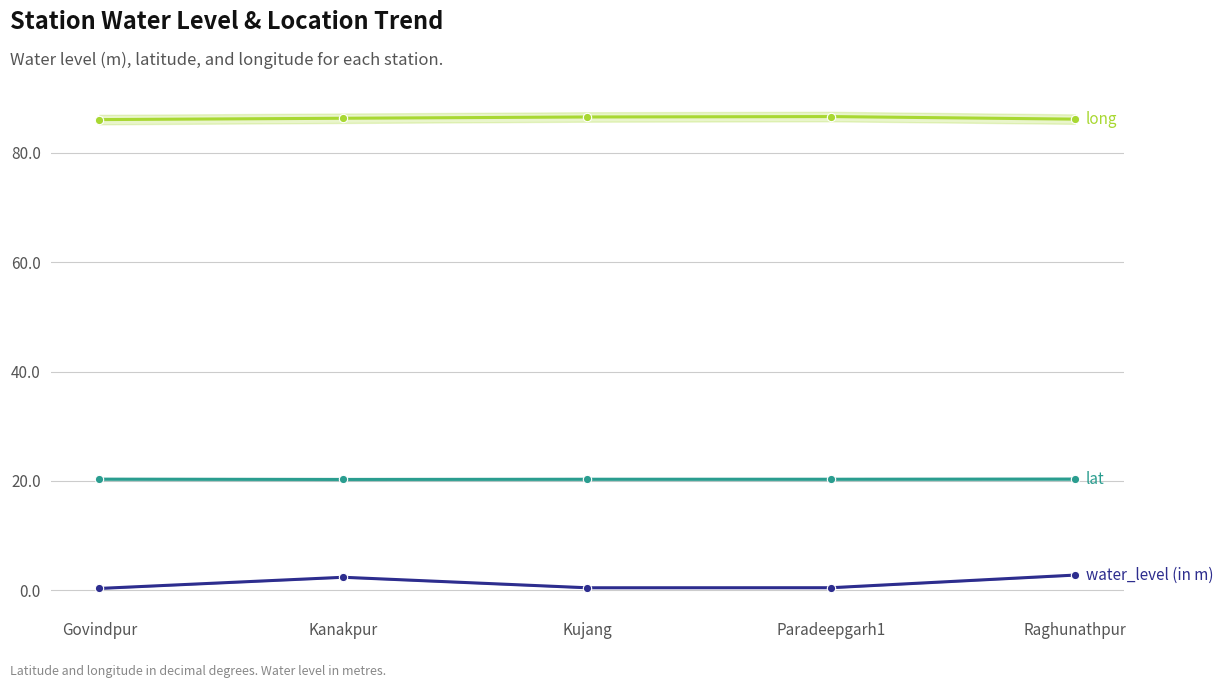

Reading left to right, list all the values displayed in this chart.

water_level (in m): 0.4	2.4	0.5	0.5	2.8
lat: 20.3	20.3	20.3	20.3	20.3
long: 86.1	86.3	86.5	86.6	86.1